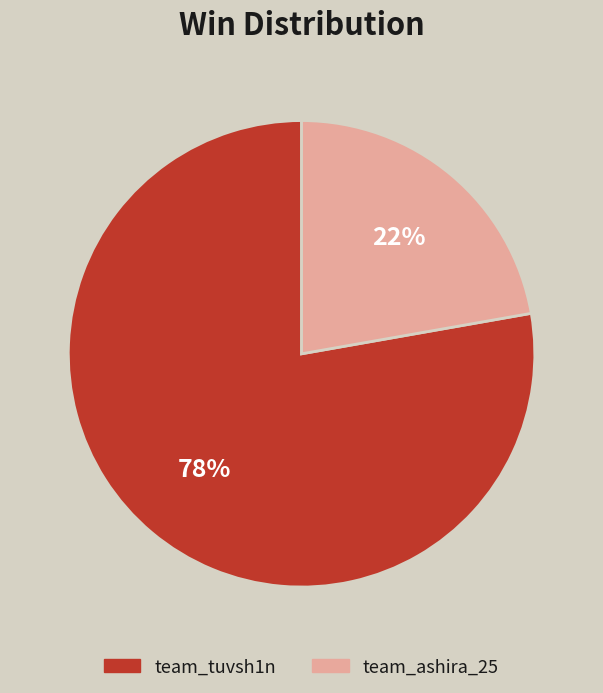

Is it true that team_ashira_25 is 22% of the pie?

True